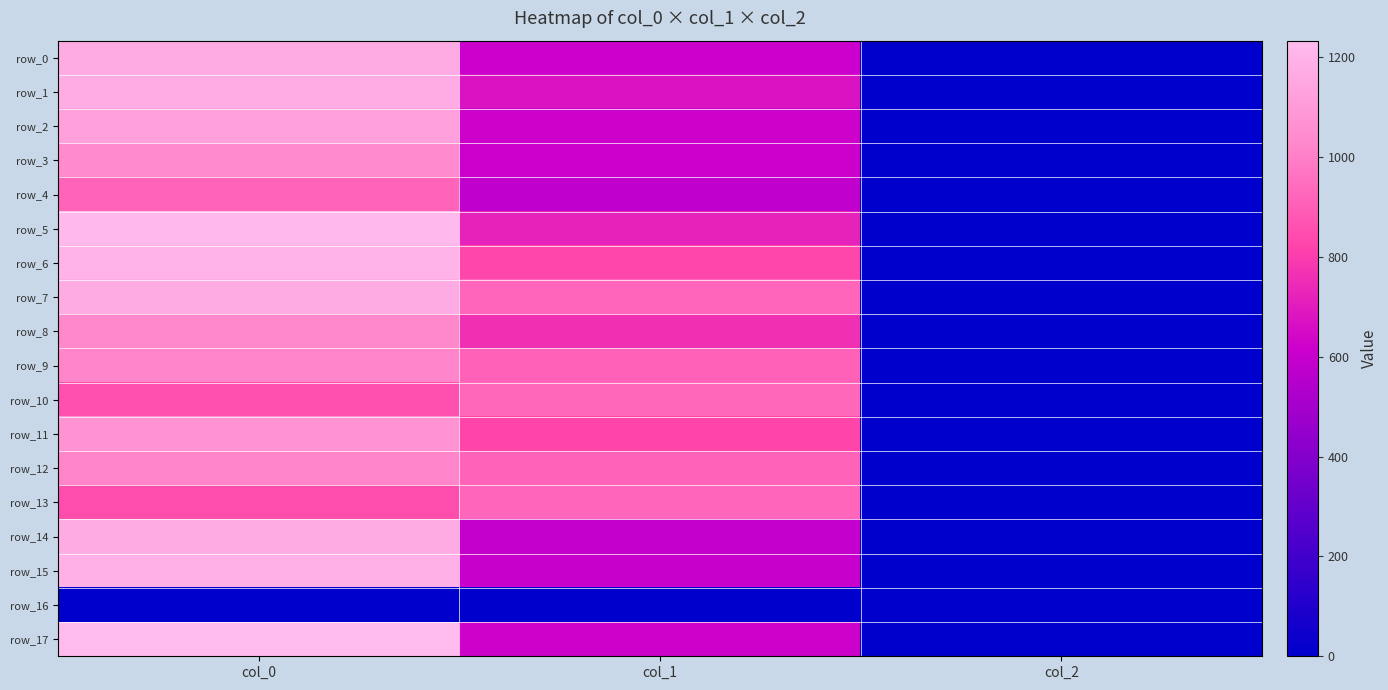

Where does the row_5 series first go above 722?

col_0